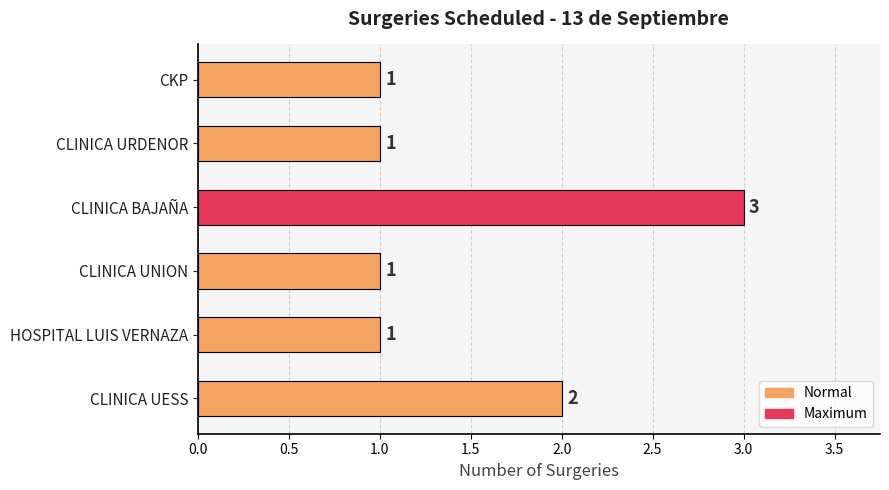

What is the difference between the maximum and second lowest values?

2